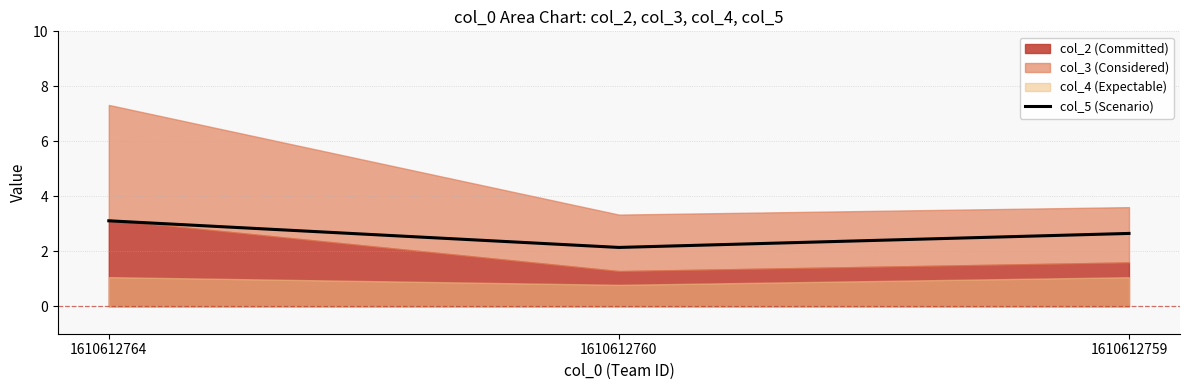

What is the maximum value for col_5 (Scenario)?

3.1